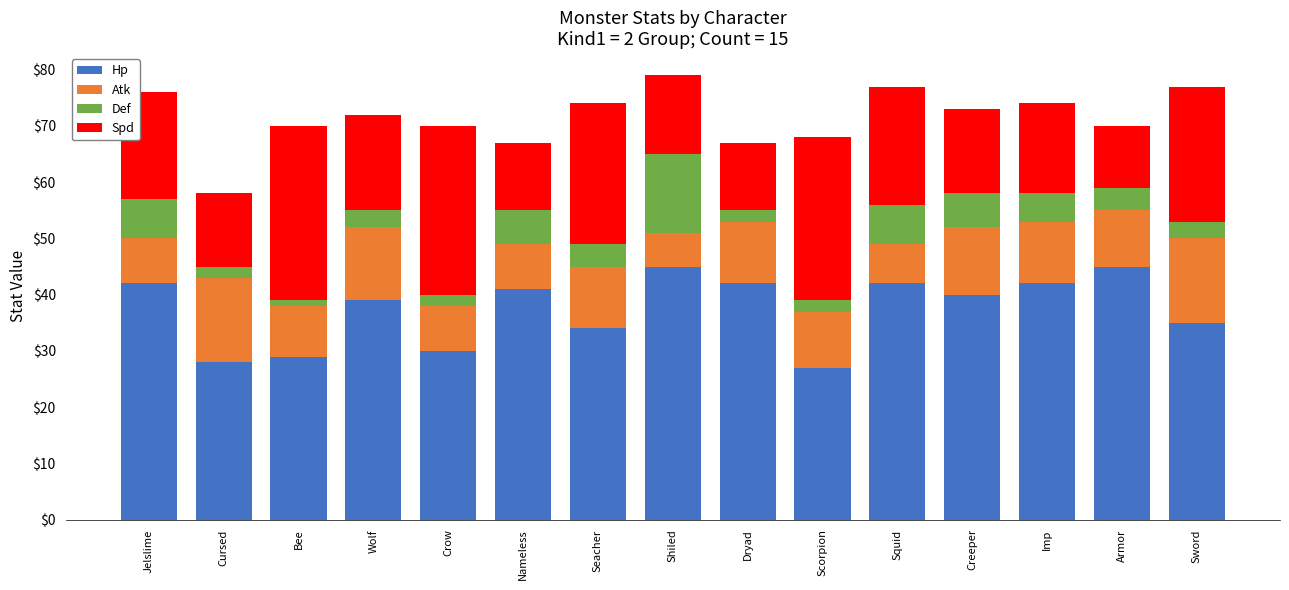

The value of Hp at Armor is 45. True or false?

True